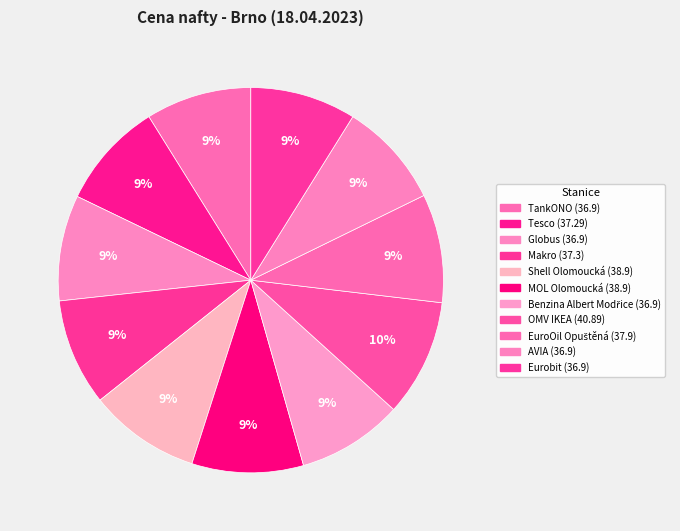

Approximately how many times larger is the value at Shell Olomoucká compared to Eurobit?

1.1